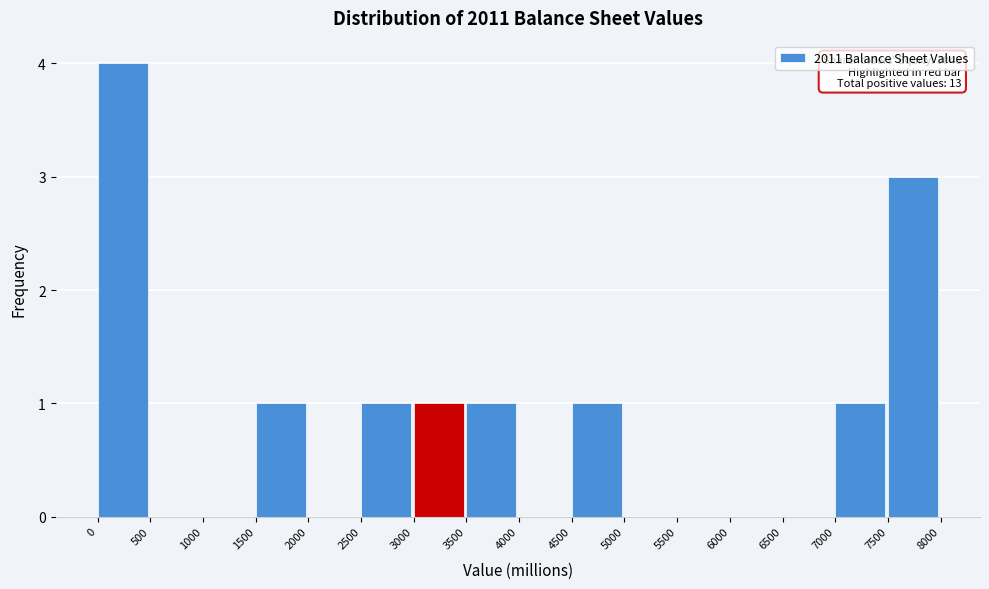

Which range on the x-axis has the tallest bar?

0 to 500